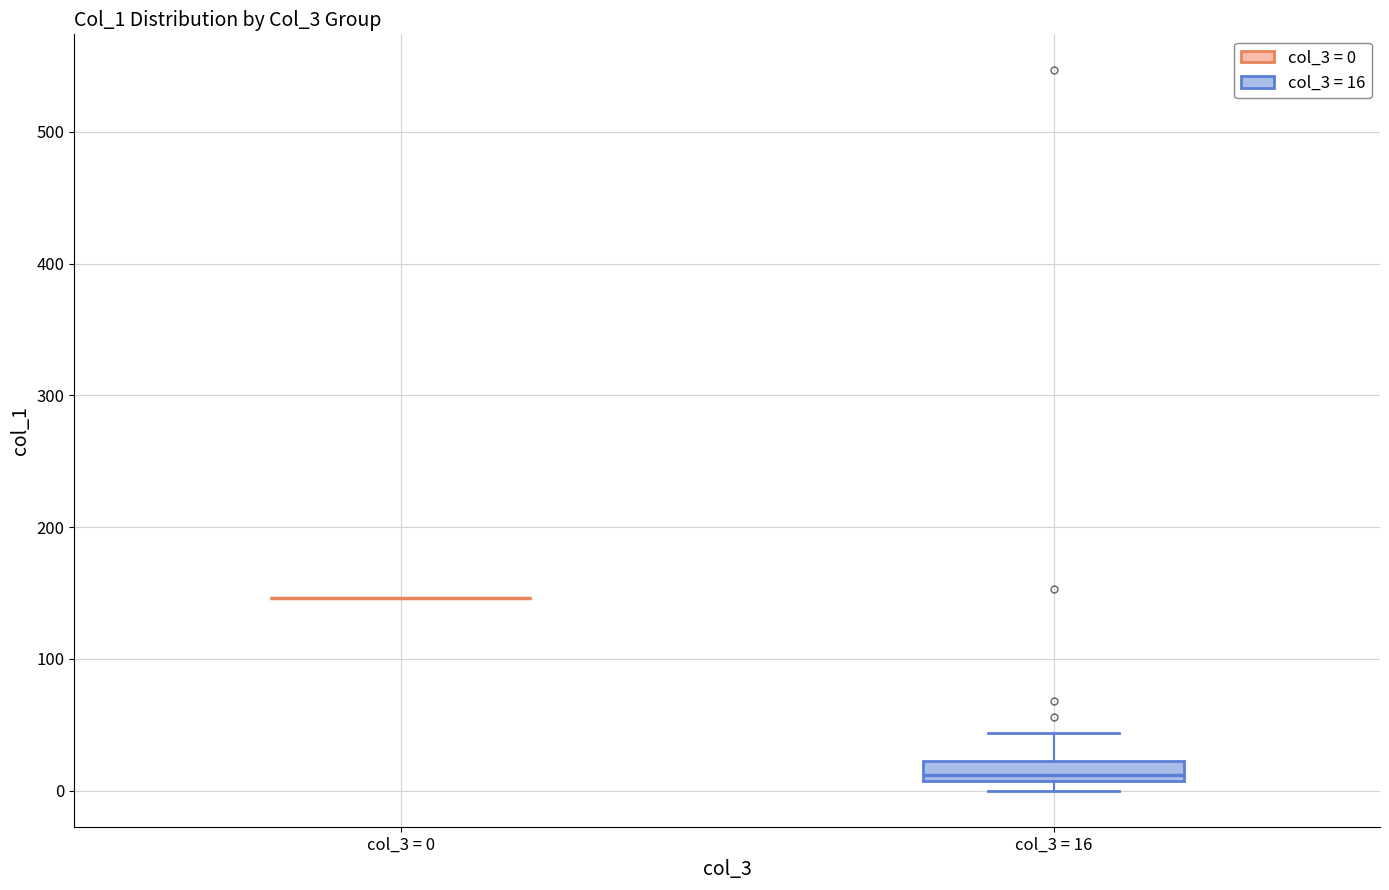

Reading left to right, transcribe this box plot: for each box, give where its median line is, the range the box spans, and where its two whiskers end, as read against the y-axis. The values are not printed on the chart, so give them approximately, as read against the axis.

col_3 = 0: box collapsed to a line at 150, whiskers 150 to 150
col_3 = 16: median 10 (just above the box's lower edge), box 10 to 20, whiskers 0 to 40